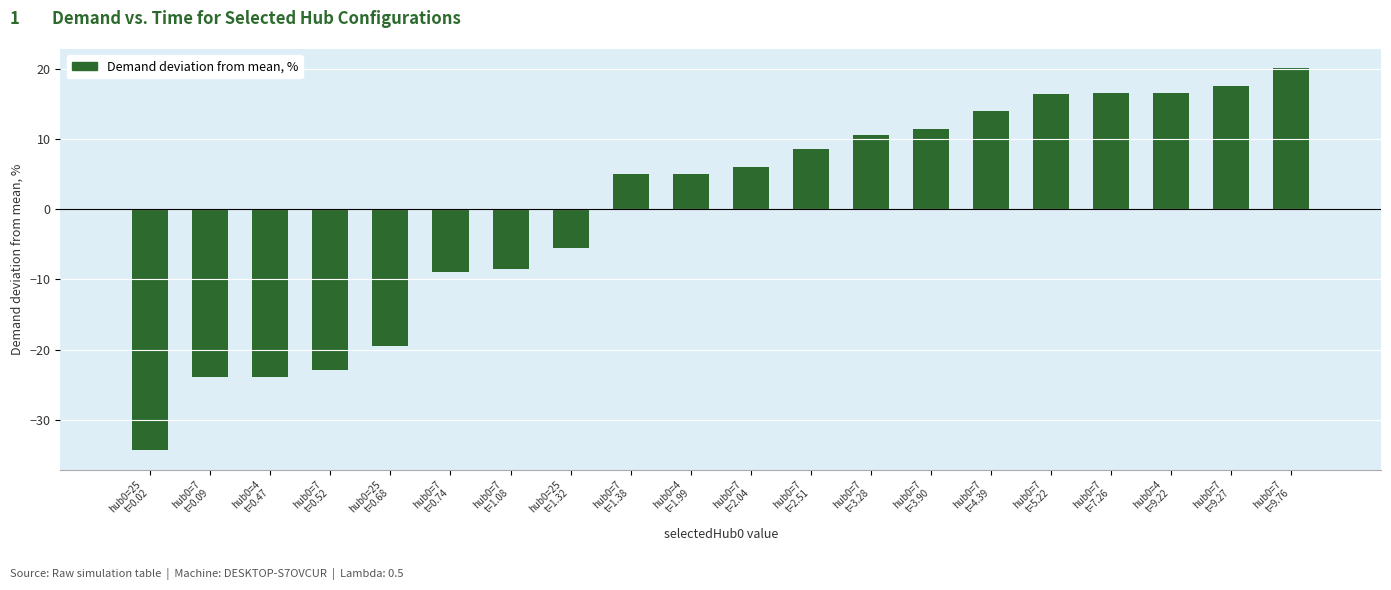

What is the value of the 4th bar from the left?

-22.9